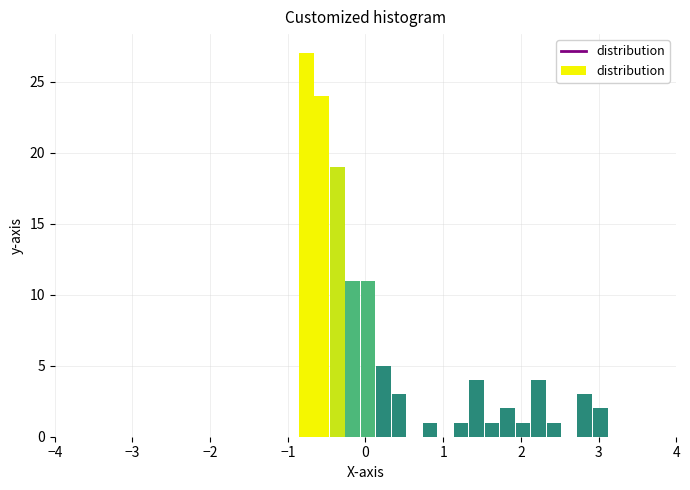

Read against the x-axis, roughly where is the centre of the tallest bar?

-0.8